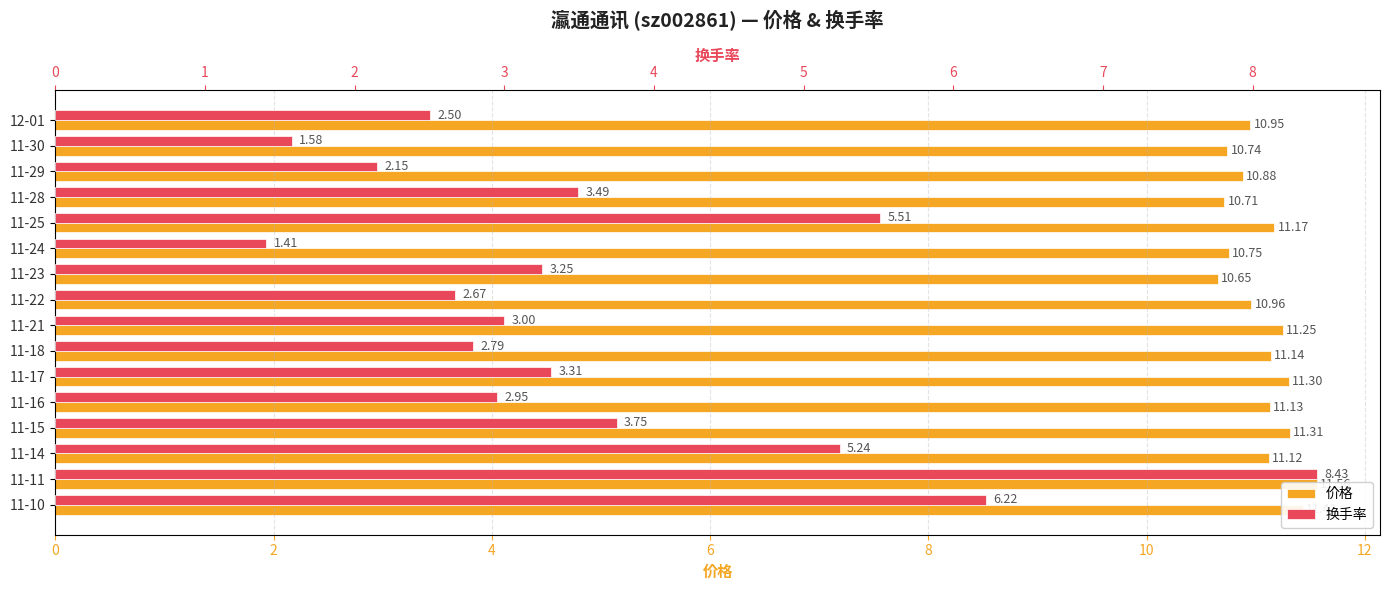

At how many categories does at least one series exceed 2?

16